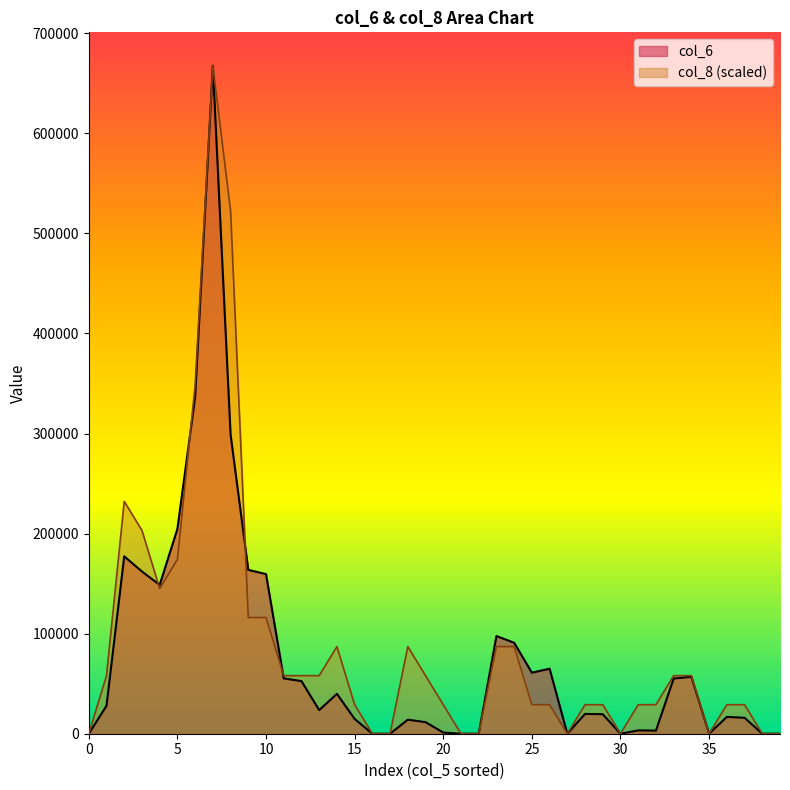

What is the spread (max minus min) of values at 14?

47206.5